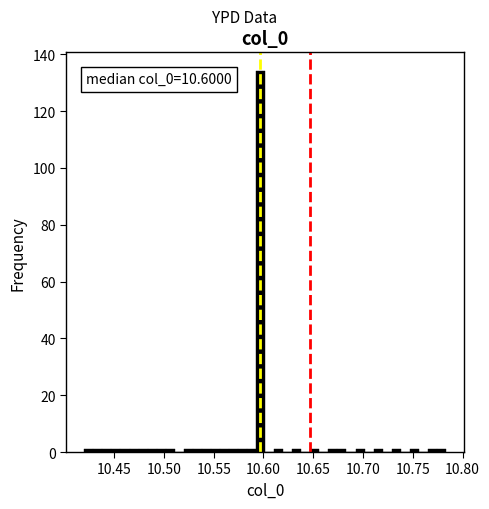

Around what value on the x-axis is the tallest bar? Give the approximate position of its centre, as read against the axis.

10.595